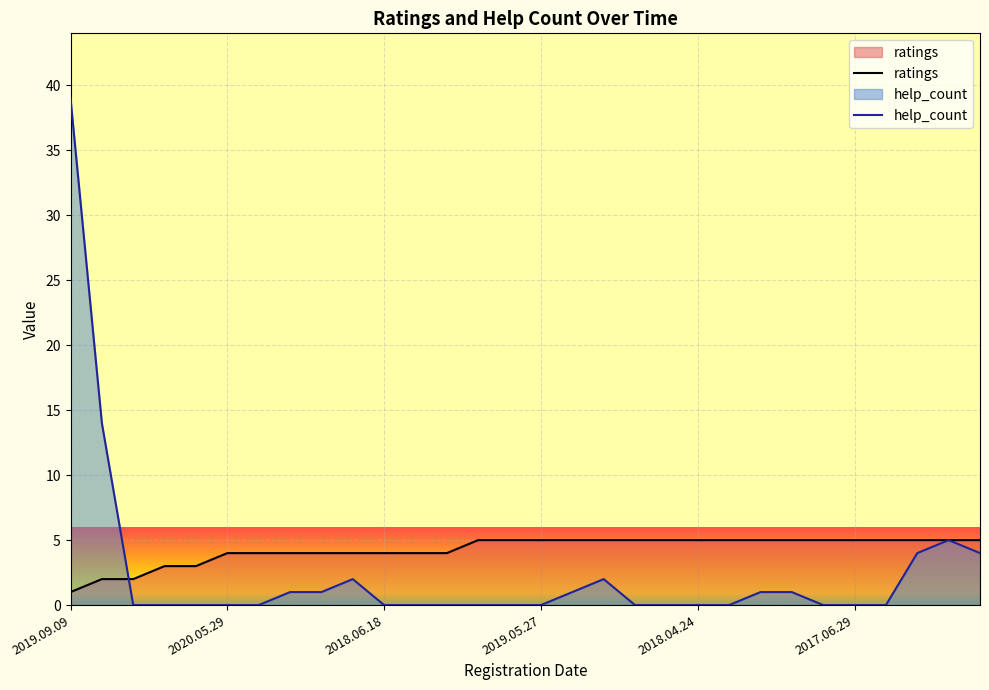

Reading left to right, list all the values displayed in this chart.

help_count: 39	14	0	0	0	0	0	1	1	2	0	0	0	0	0	0	1	2	0	0	0	0	1	1	0	0	0	4	5	4
ratings: 1	2	2	3	3	4	4	4	4	4	4	4	4	5	5	5	5	5	5	5	5	5	5	5	5	5	5	5	5	5